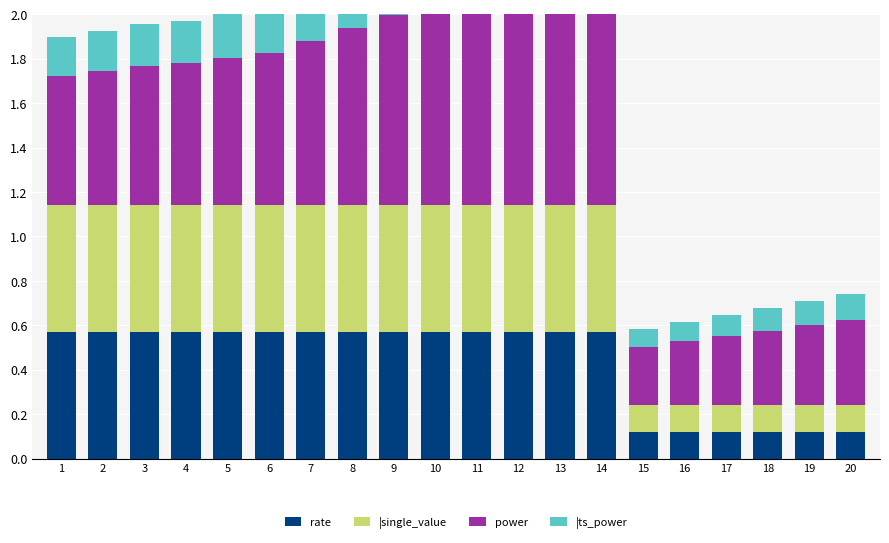

Which series changed the most between 5 and 13?

power